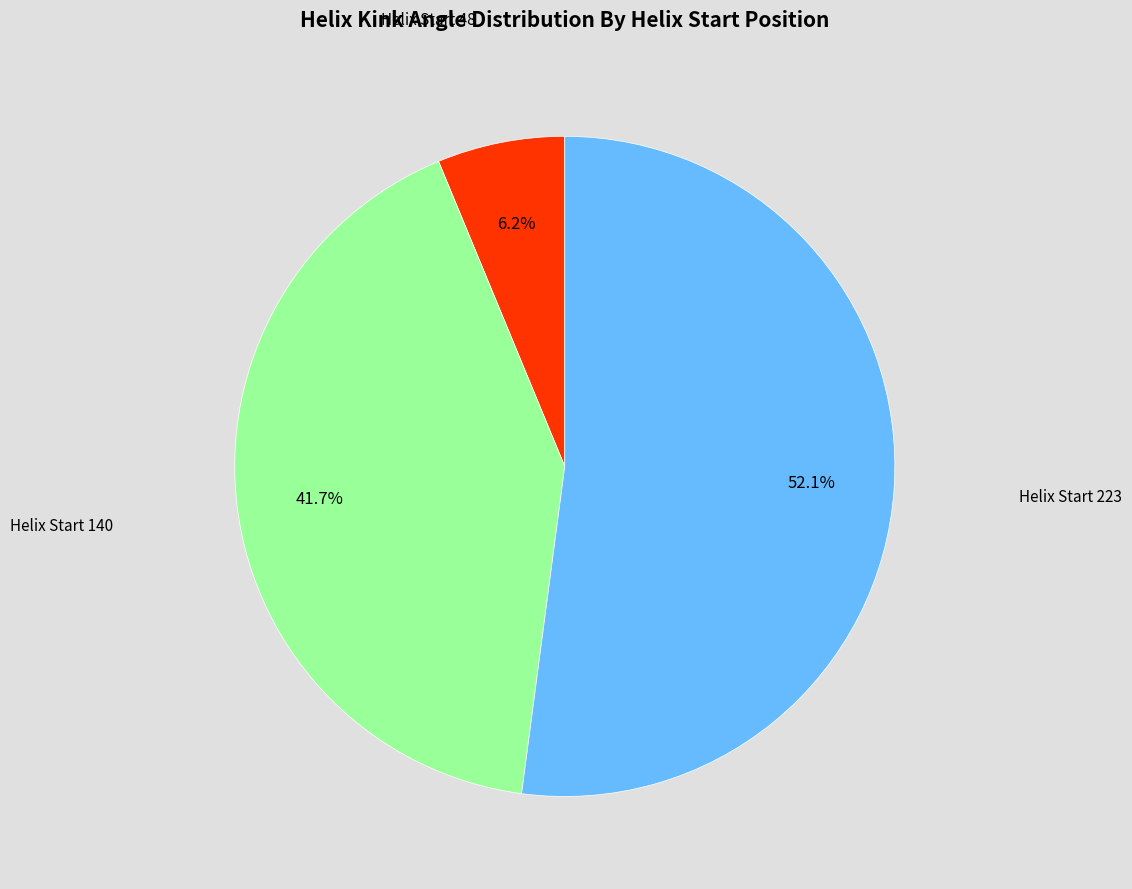

Rank the categories by value from highest to lowest.

Helix Start 223, Helix Start 140, Helix Start 48